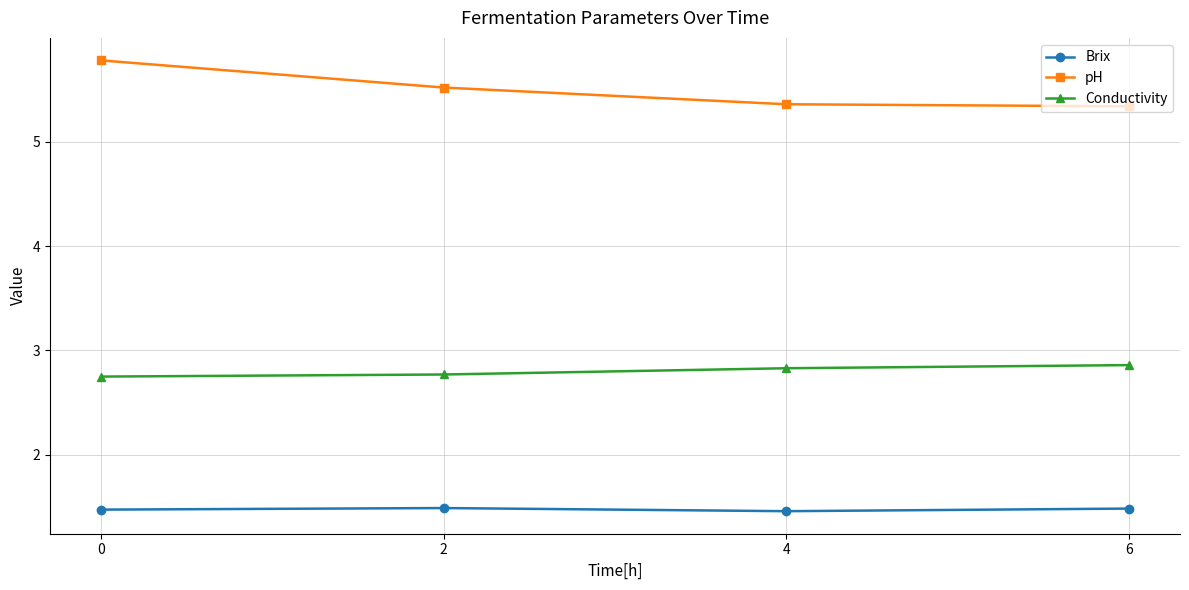

Rank the series by their average value, from lowest to highest.

Brix, Conductivity, pH